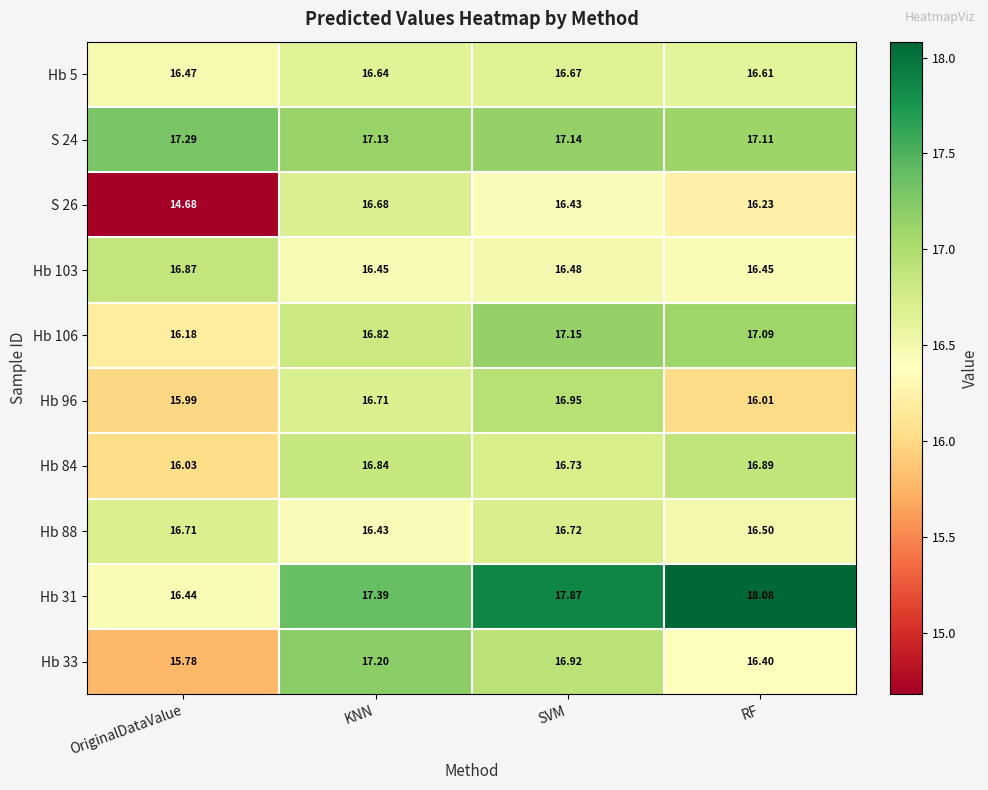

At which category is the sum across all series the highest?

SVM